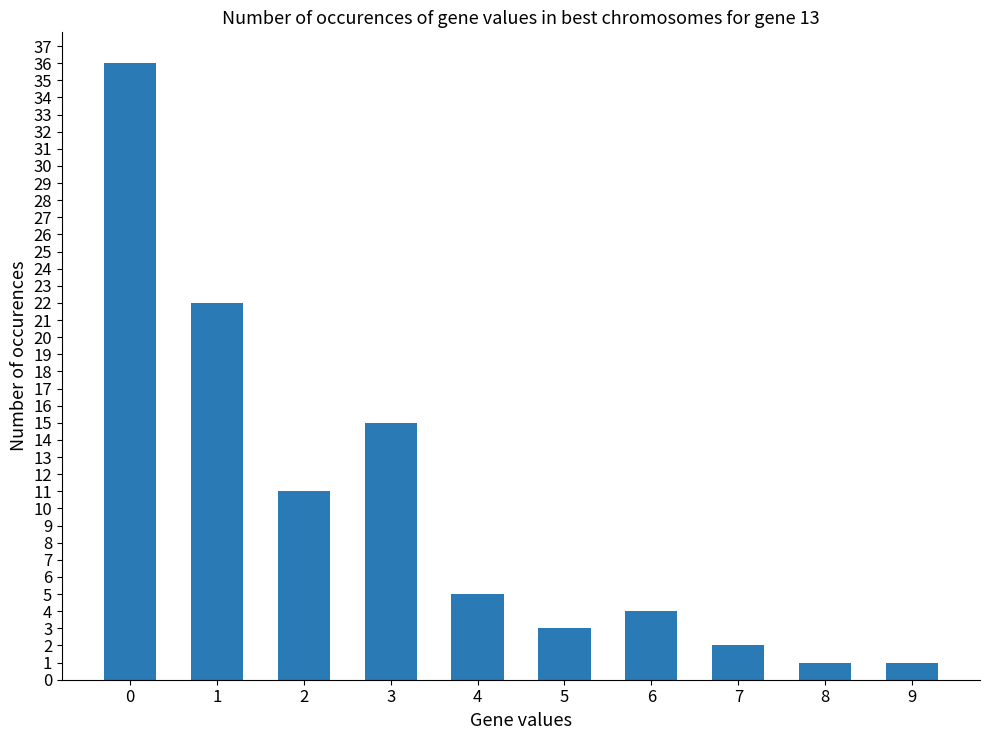

Are the bars grouped side by side (vs. stacked)?

No